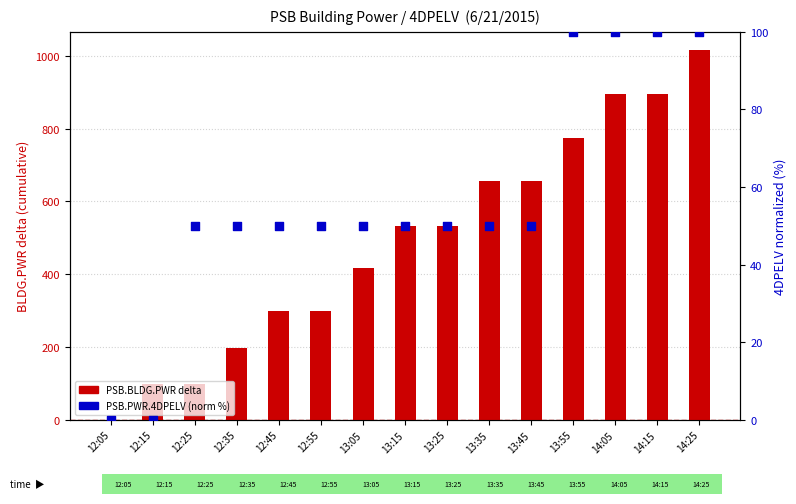

What are all the series names shown in the legend?

PSB.BLDG.PWR delta, PSB.PWR.4DPELV (norm %)